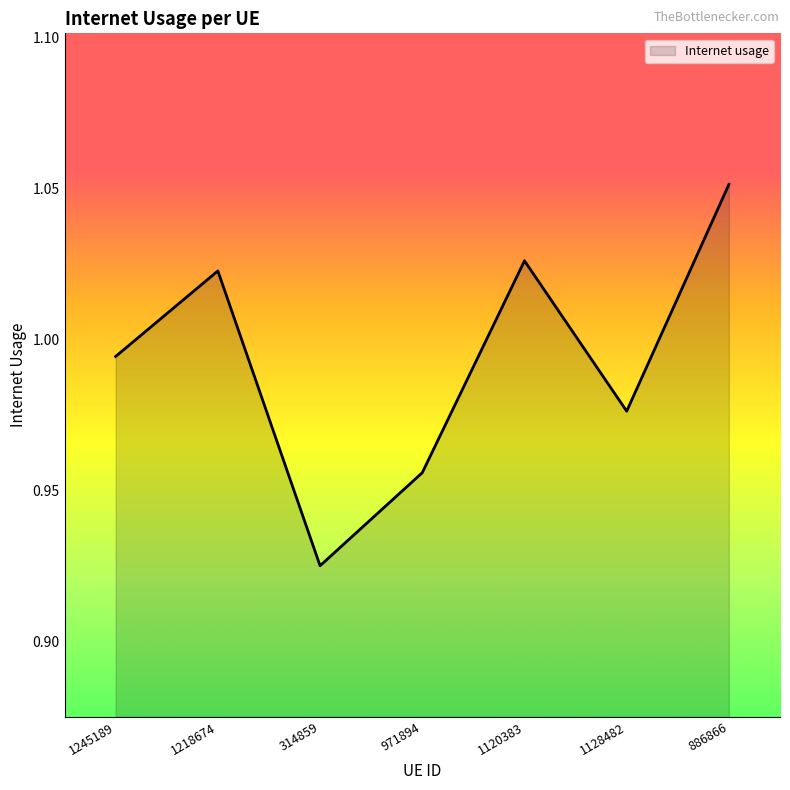

Rank the categories by value from highest to lowest.

886866, 1120383, 1218674, 1245189, 1128482, 971894, 314859